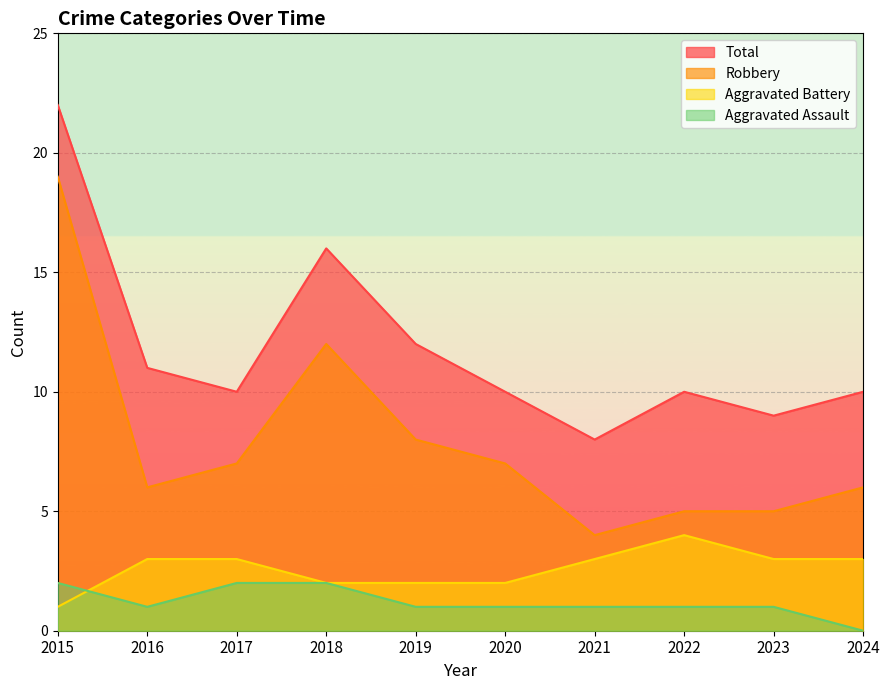

List the series in order of their peak value, lowest first.

Aggravated Assault, Aggravated Battery, Robbery, Total